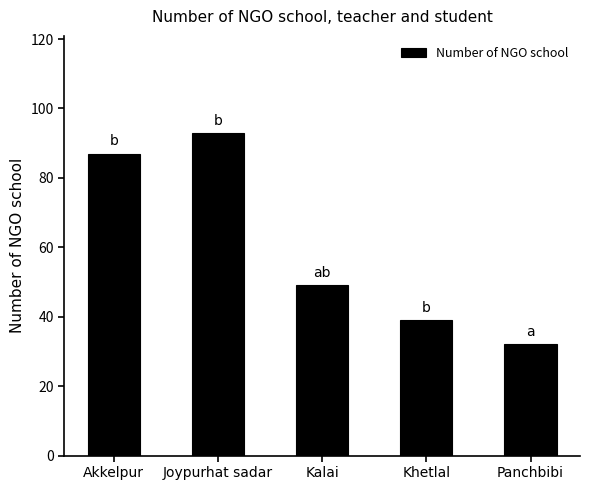

What is the sum of the values at Panchbibi and Akkelpur?

119